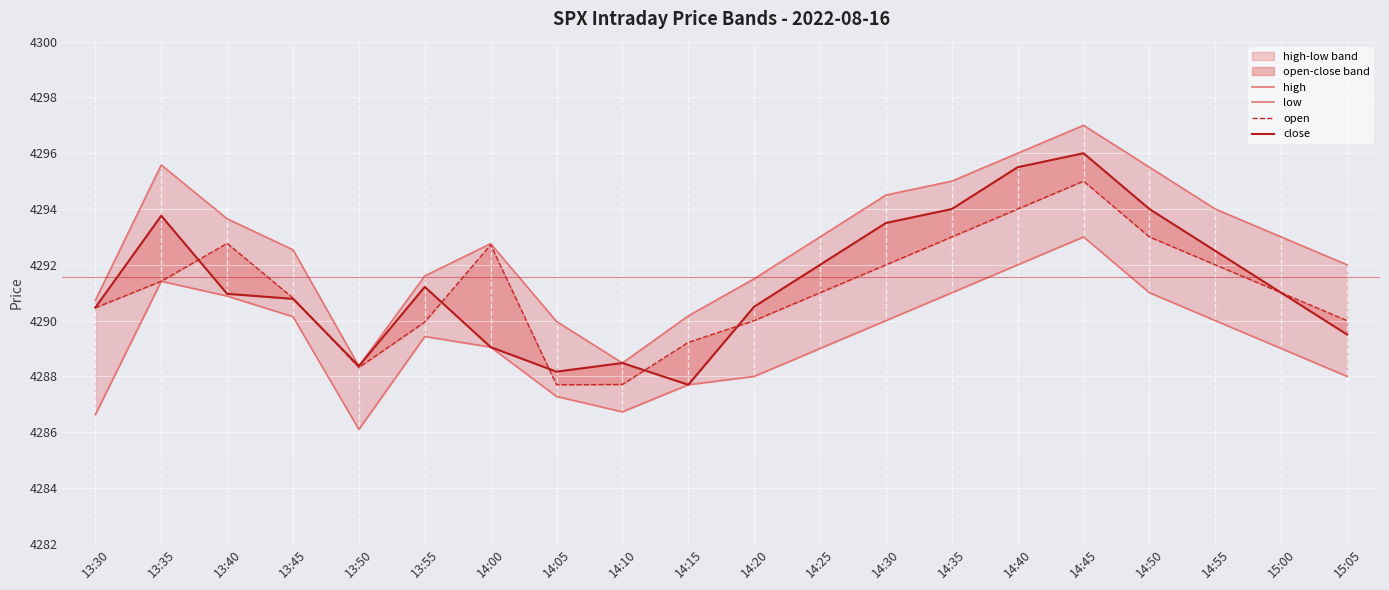

At which category is the sum across all series the highest?

14:45